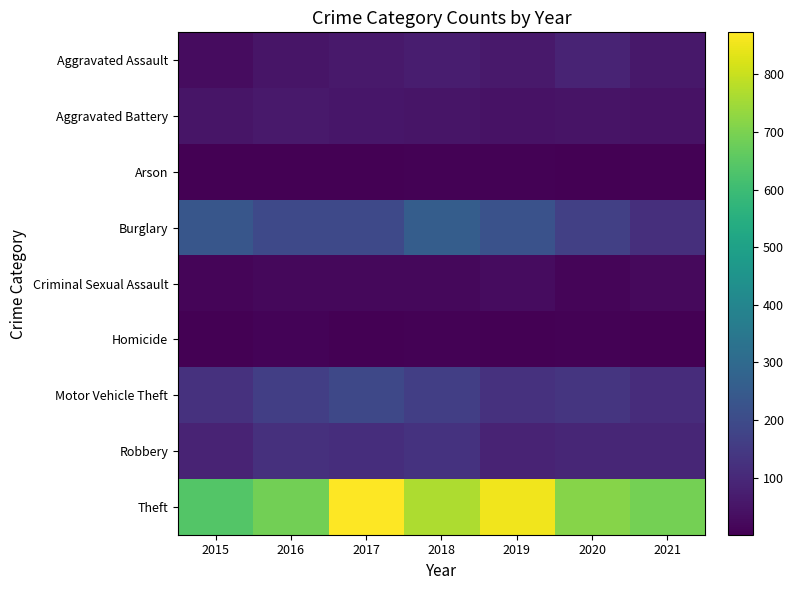

Reading left to right, list all the values displayed in this chart.

Aggravated Assault: 2015=31	2016=50	2017=59	2018=72	2019=61	2020=88	2021=58
Aggravated Battery: 2015=50	2016=60	2017=54	2018=52	2019=45	2020=48	2021=43
Arson: 2015=3	2016=3	2017=1	2018=6	2019=5	2020=4	2021=6
Burglary: 2015=236	2016=194	2017=192	2018=257	2019=221	2020=167	2021=117
Criminal Sexual Assault: 2015=13	2016=19	2017=19	2018=19	2019=29	2020=13	2021=24
Homicide: 2015=4	2016=8	2017=2	2018=5	2019=3	2020=6	2021=2
Motor Vehicle Theft: 2015=125	2016=163	2017=191	2018=164	2019=125	2020=134	2021=113
Robbery: 2015=87	2016=123	2017=115	2018=130	2019=89	2020=94	2021=95
Theft: 2015=641	2016=689	2017=873	2018=767	2019=855	2020=714	2021=691